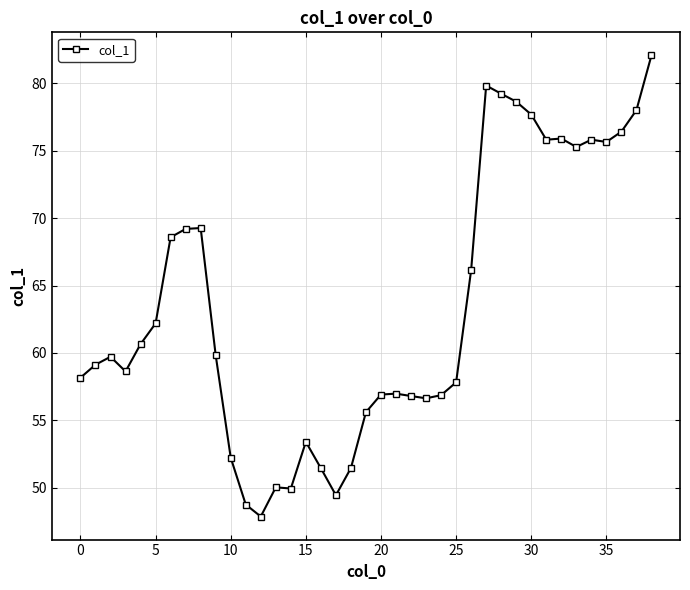

True or false: the data has more than 0 interior local peaks.

True